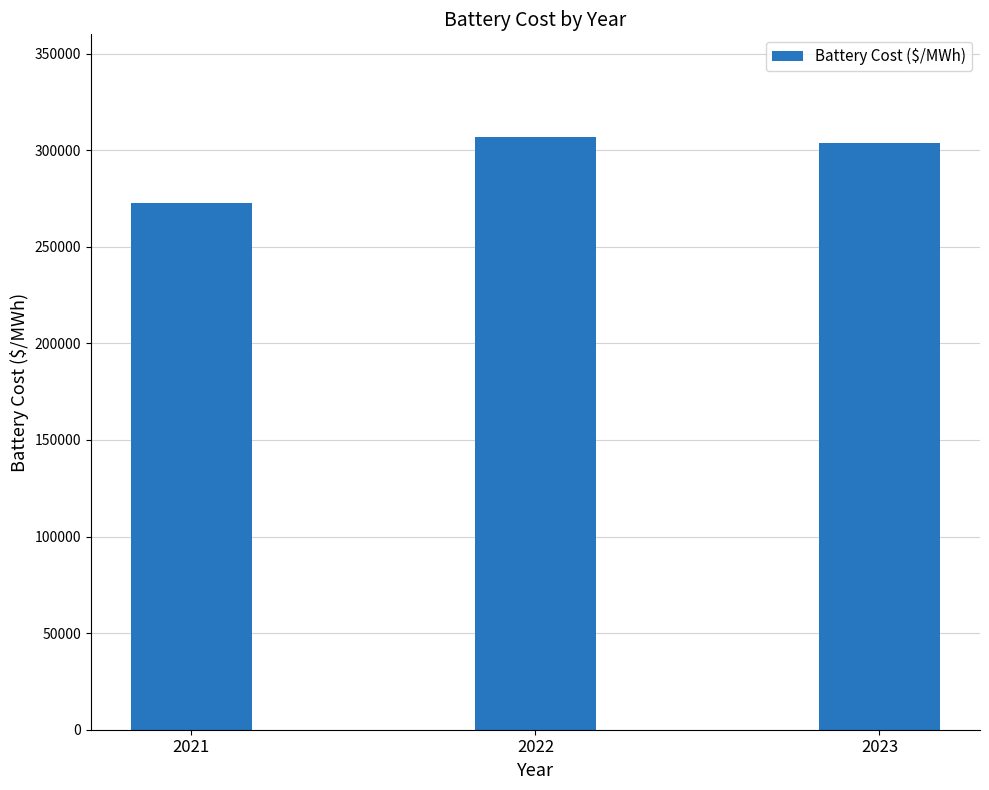

Read the value at 2023.

303546.3